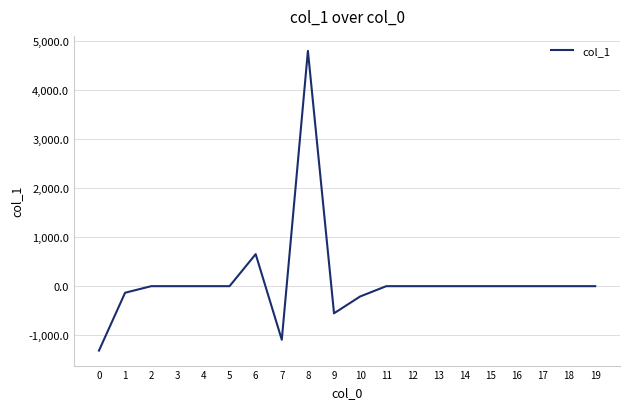

Is it true that the value at 4 is 2769.9?

False